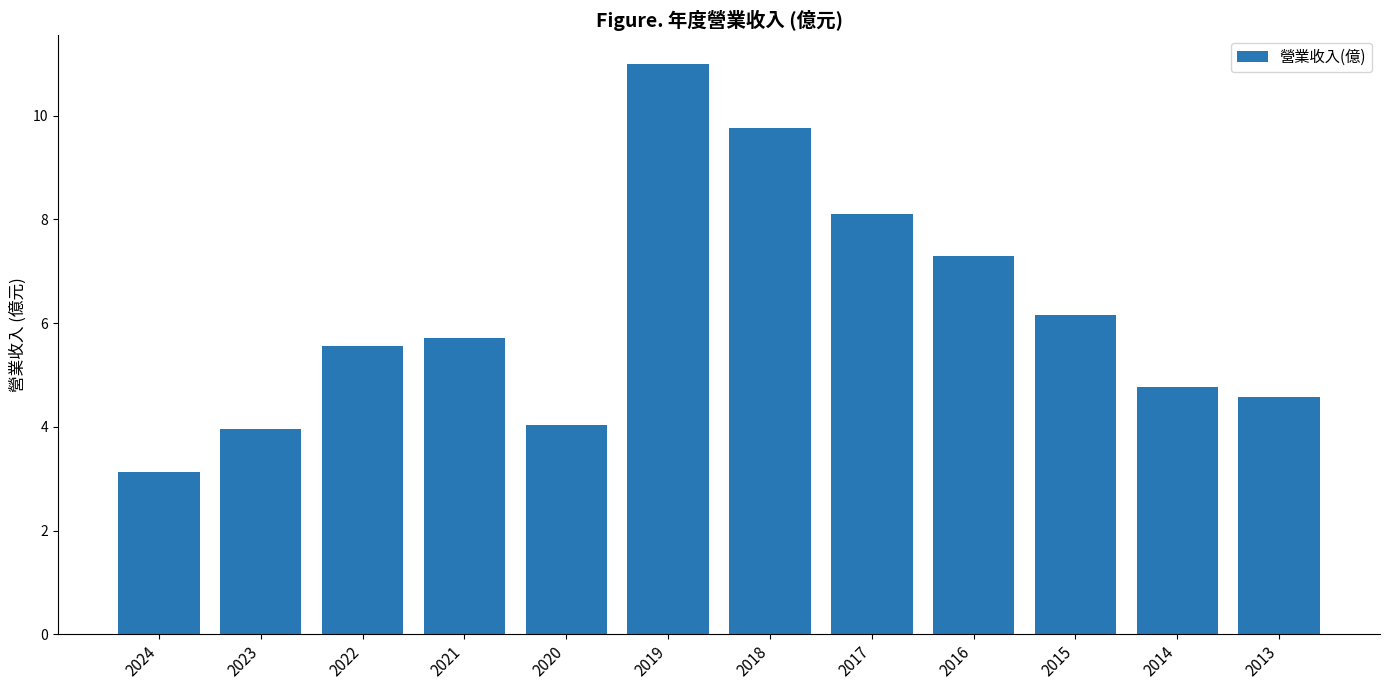

What is the difference between the values at 2016 and 2018?

2.5